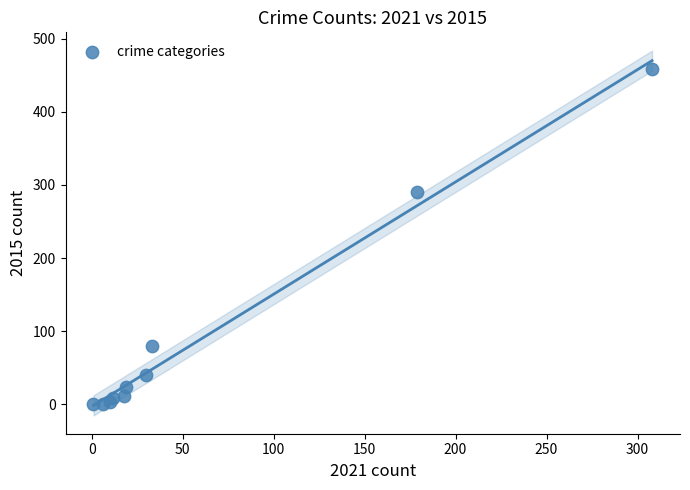

What Y value in the scatter plot is closest to 229?

290